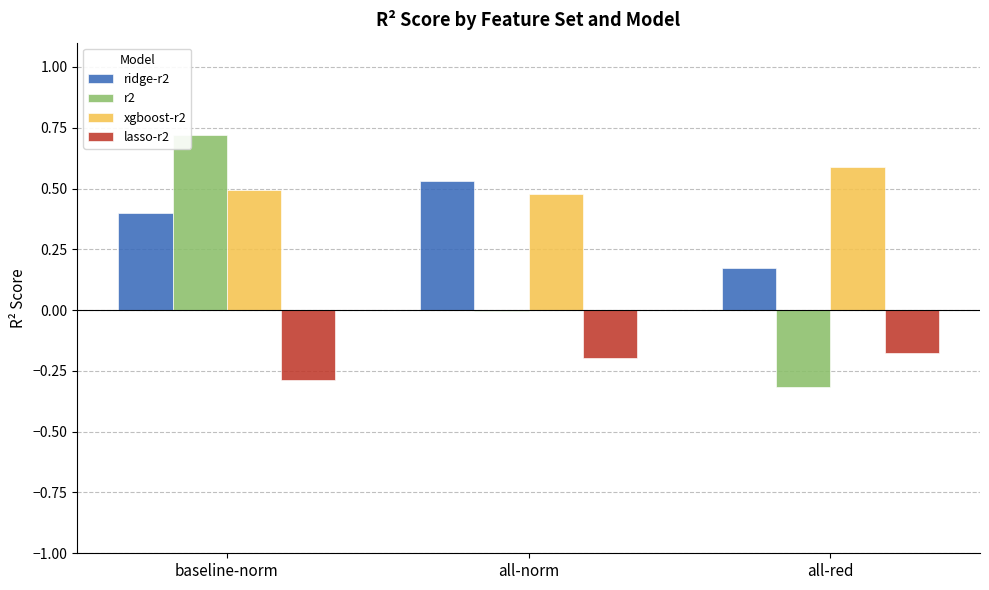

Which series changed the most between all-norm and all-red?

ridge-r2